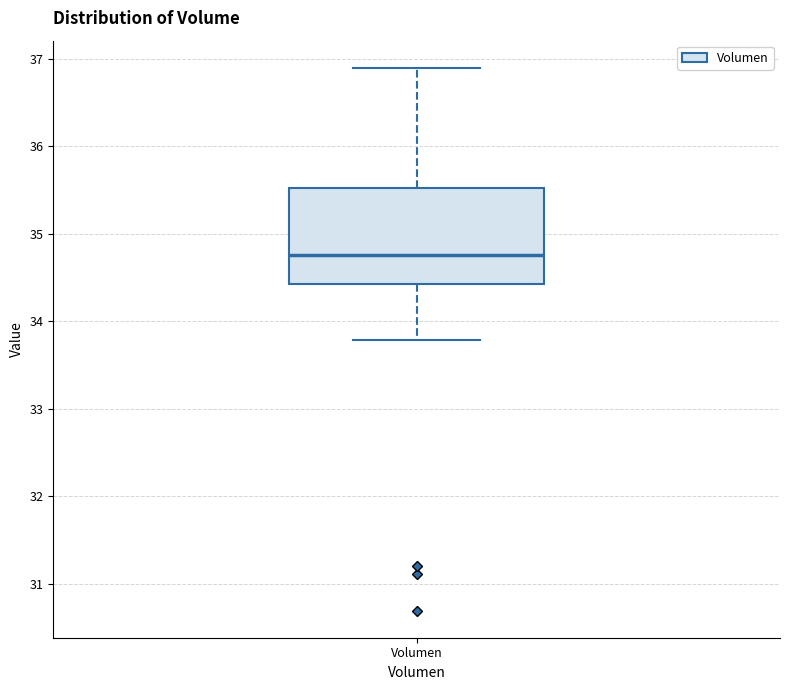

Where does the lower whisker of the box for Volumen end on the y-axis? The values are not printed on the chart, so give them approximately, as read against the axis.

33.8